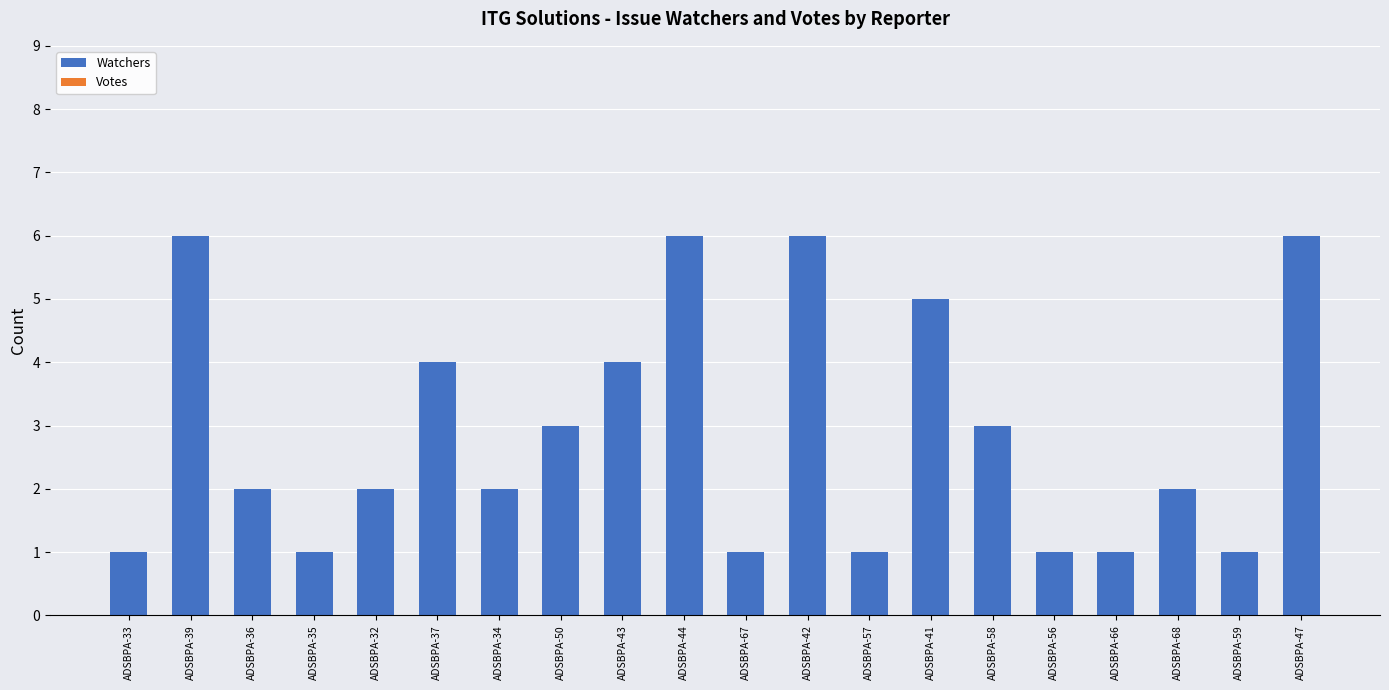

How many series are shown in this chart?

1